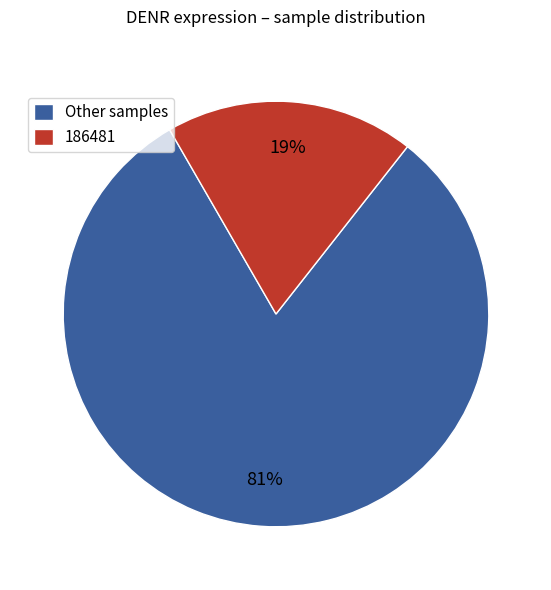

What is the smallest slice in the pie chart?

186481